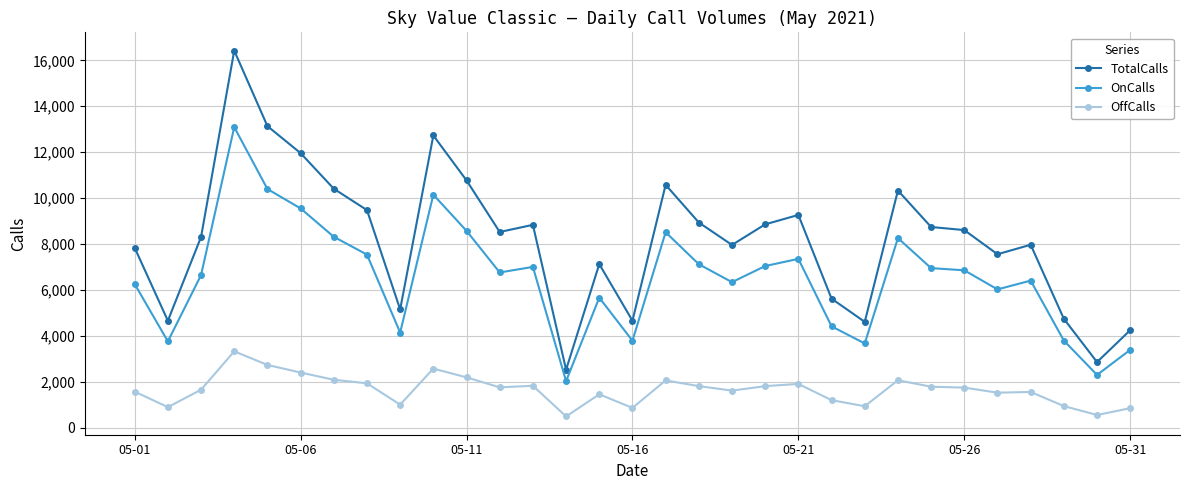

Rank the series by their average value, from lowest to highest.

OffCalls, OnCalls, TotalCalls